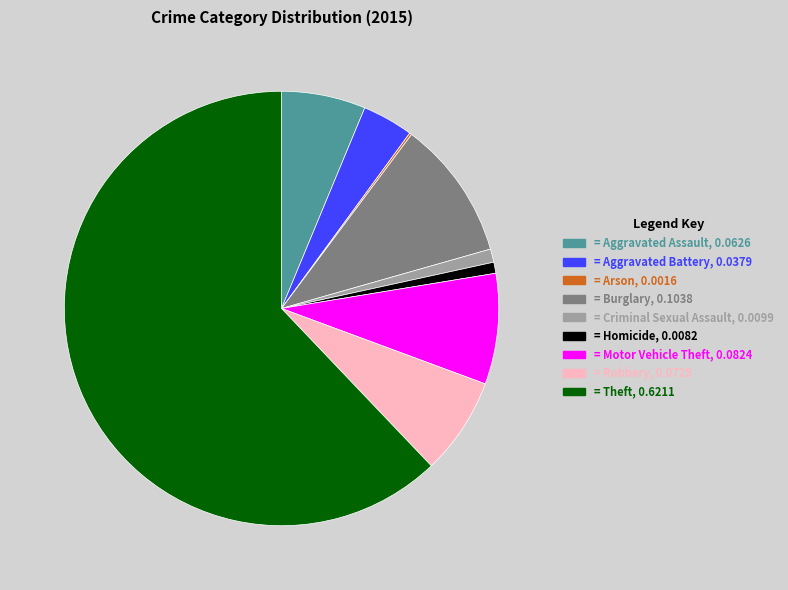

Is there a majority slice in this chart?

Yes